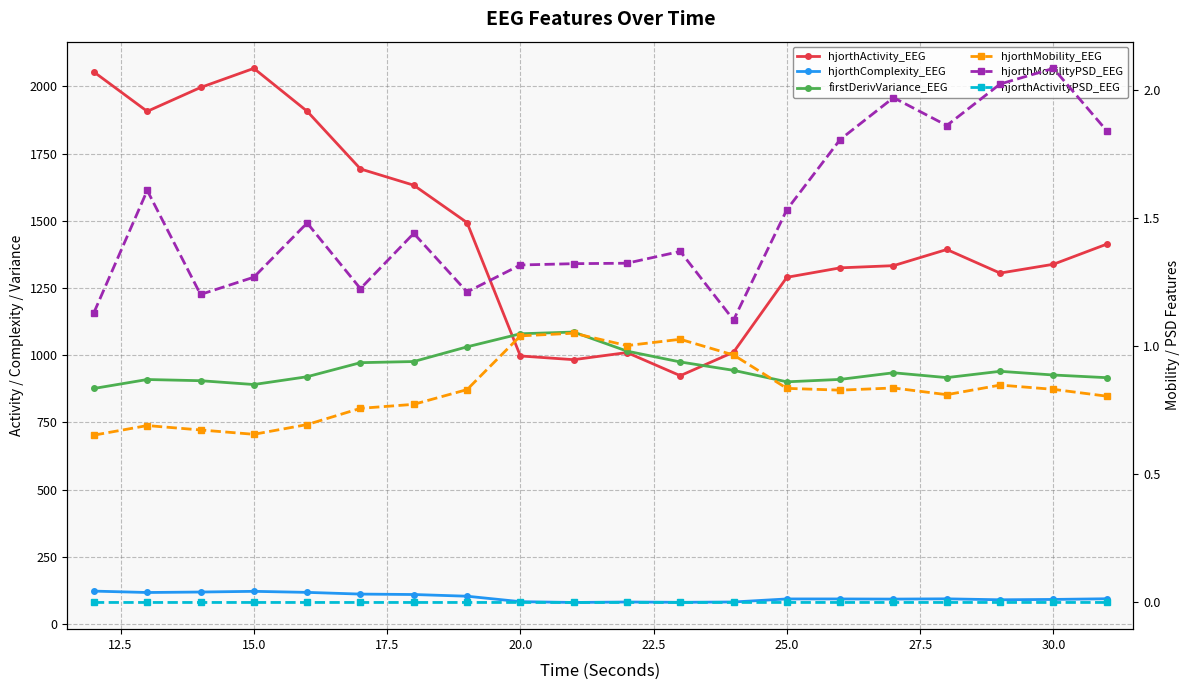

Rank the series at 30.0 from lowest to highest value.

hjorthActivityPSD_EEG, hjorthMobility_EEG, hjorthMobilityPSD_EEG, hjorthComplexity_EEG, firstDerivVariance_EEG, hjorthActivity_EEG